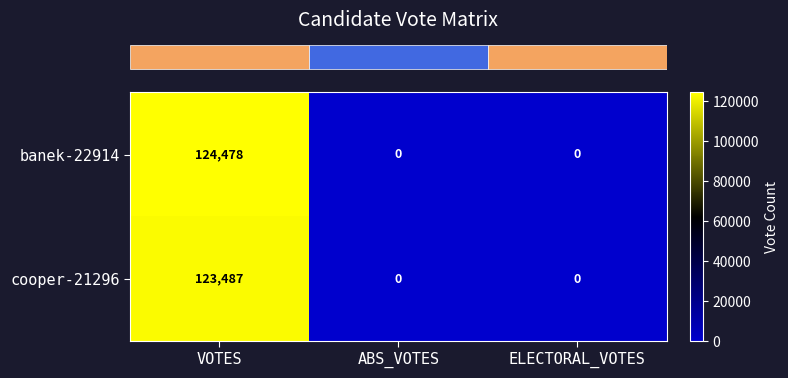

Reading right to left, what are all the values shown in this chart?

banek-22914: ELECTORAL_VOTES=0	ABS_VOTES=0	VOTES=124478
cooper-21296: ELECTORAL_VOTES=0	ABS_VOTES=0	VOTES=123487